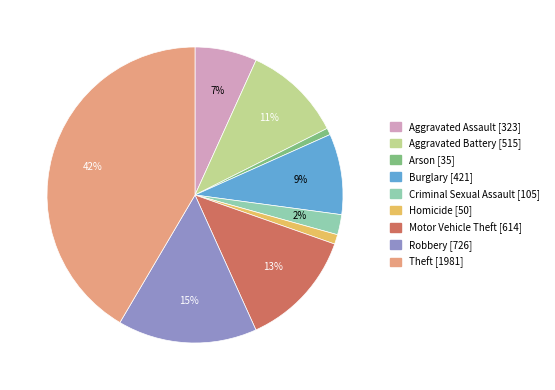

What is the ratio of the value at Burglary to the value at Robbery?

0.6